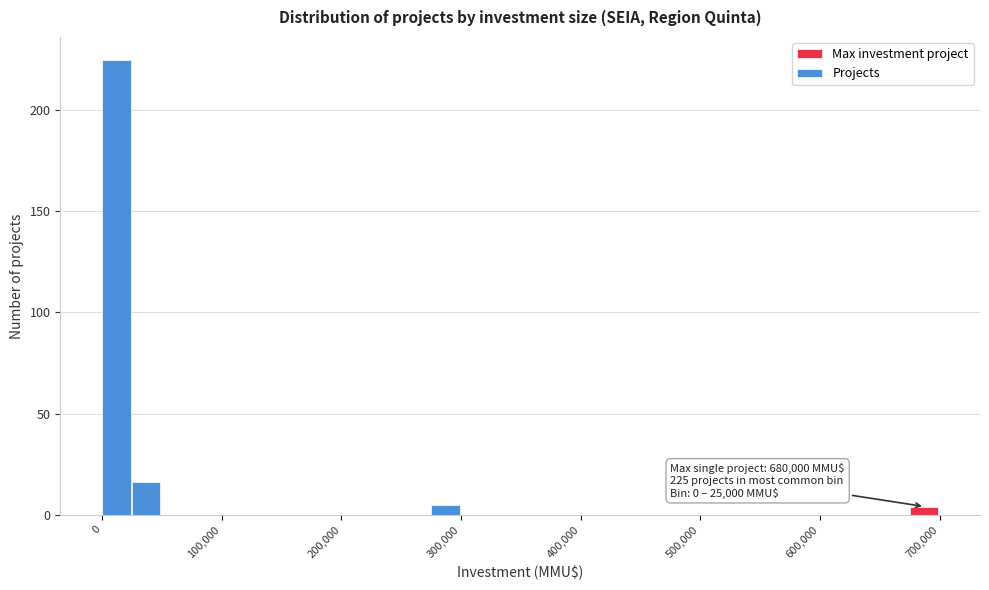

Read against the x-axis, roughly where is the centre of the tallest bar?

10000